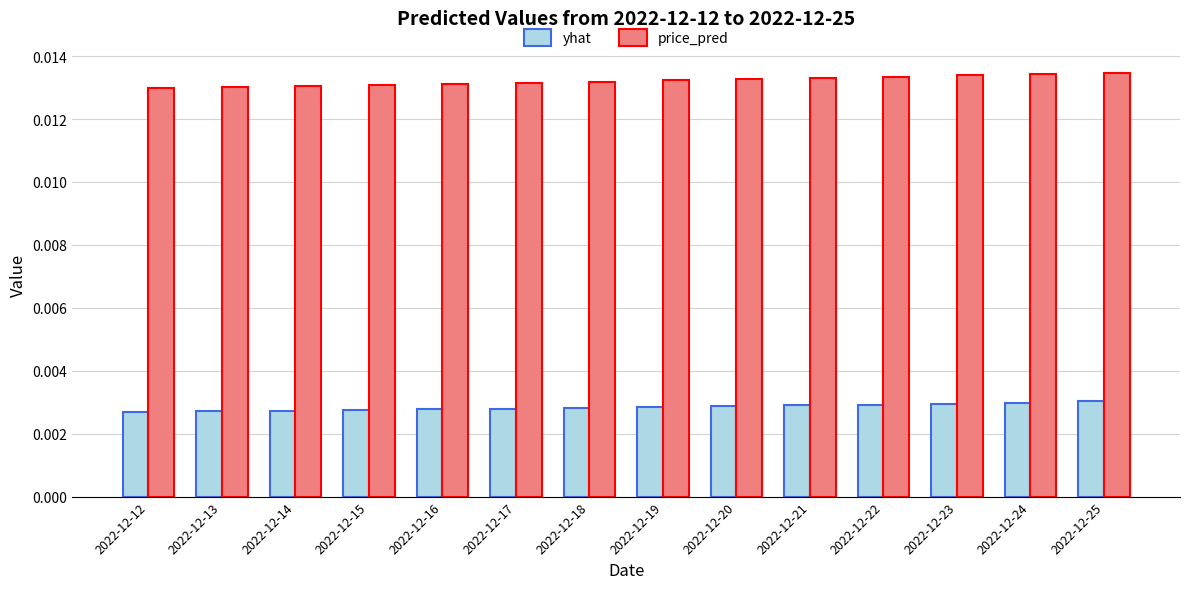

Count the price_pred values in the range 0 to 1.

14